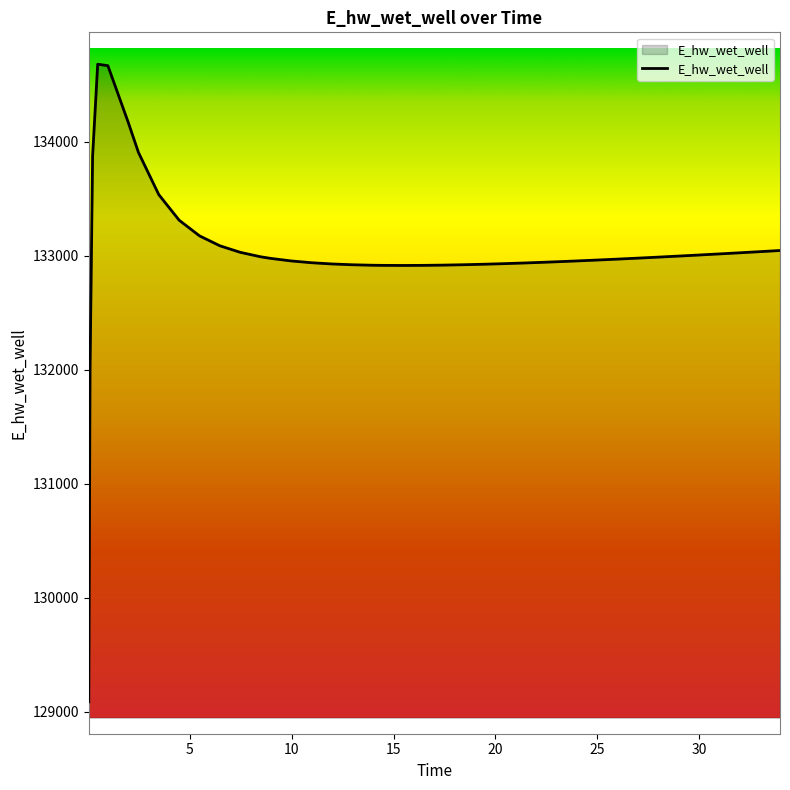

What is the difference between the maximum and minimum values?

5588.7